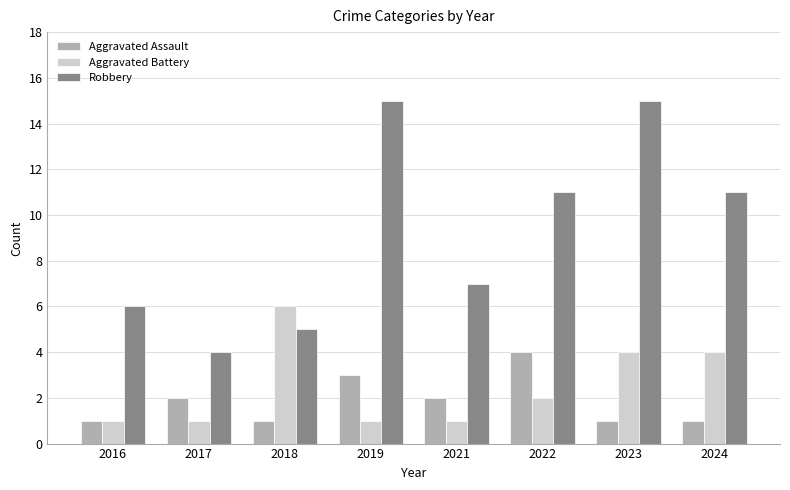

What is the minimum value for Aggravated Assault?

1